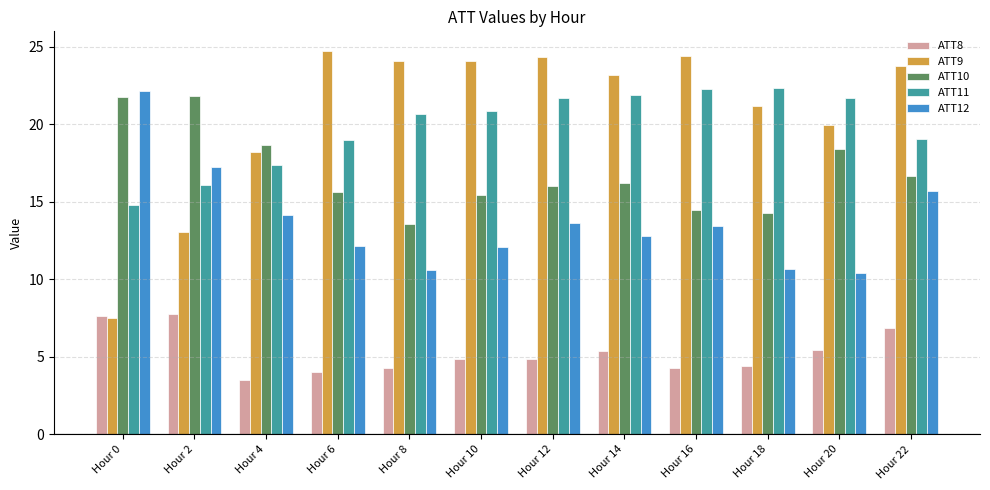

Which series has the largest total across all categories?

ATT9